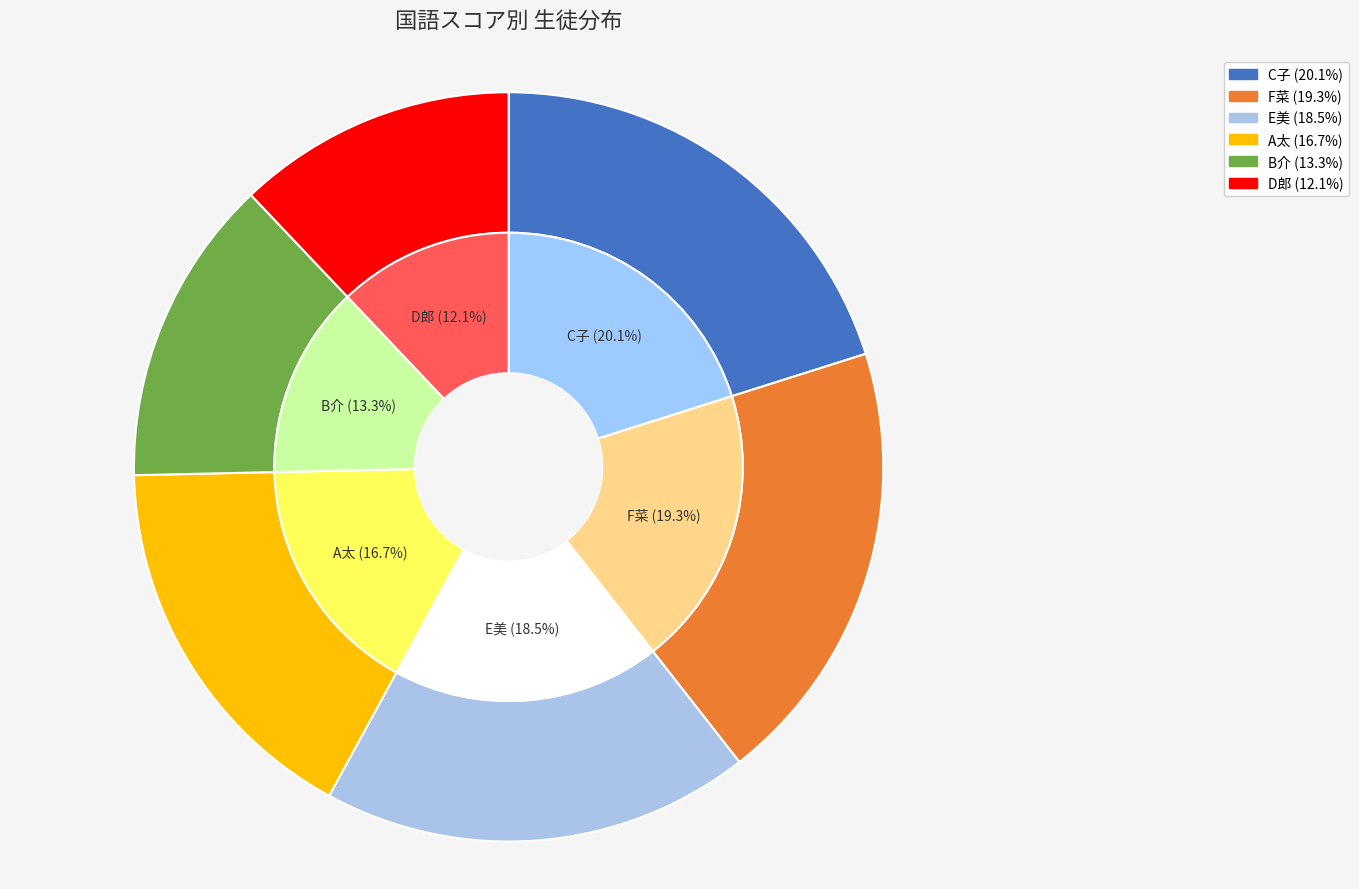

Which has a higher value, F菜 or A太?

F菜